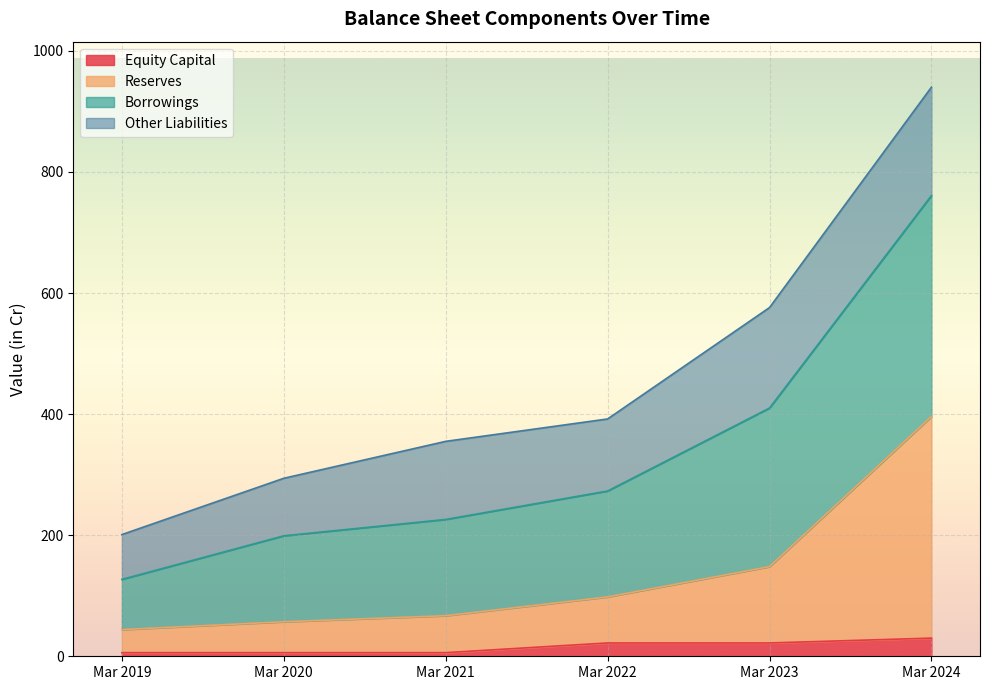

True or false: Borrowings and Equity Capital intersect in this chart.

False